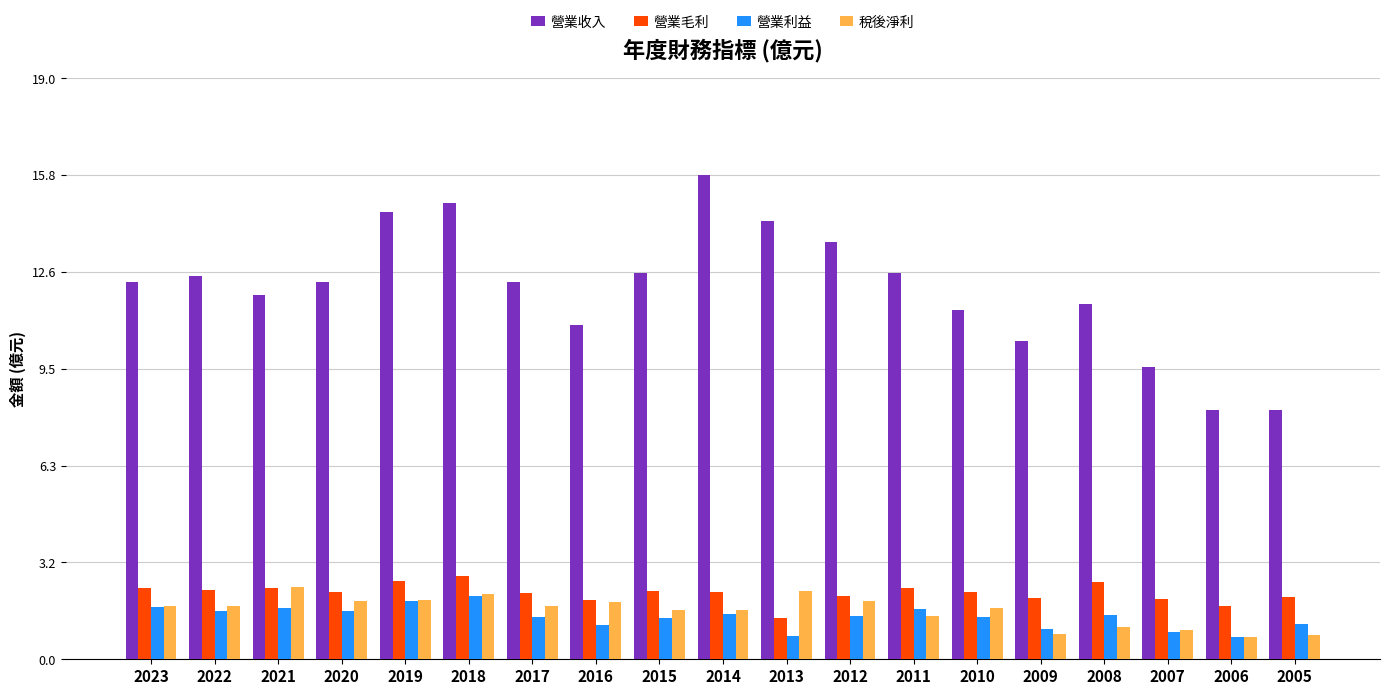

Is the value of 營業毛利 at 2006 greater than the value of 稅後淨利 at 2005?

Yes